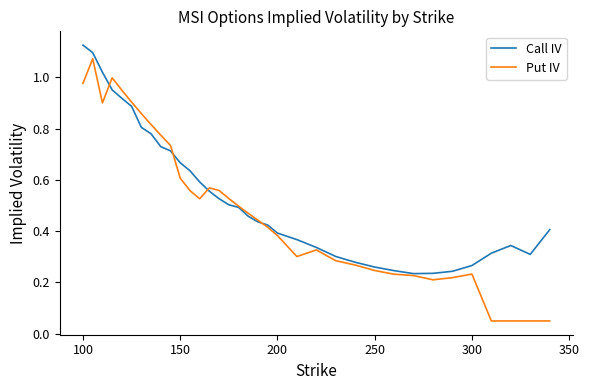

List the series in order of their peak value, highest first.

Call IV, Put IV